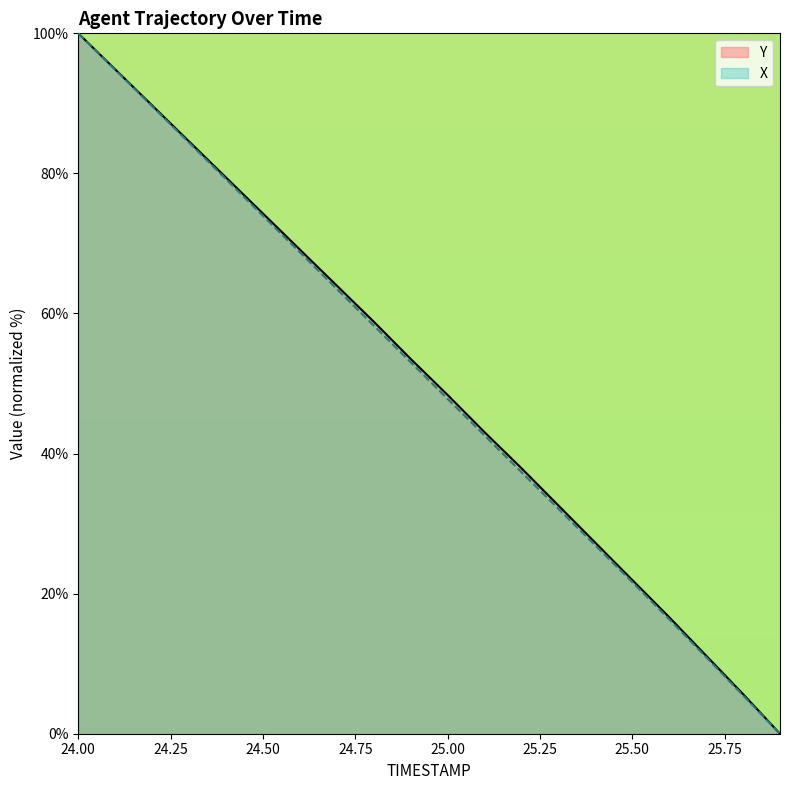

Which series has the widest spread of values?

X